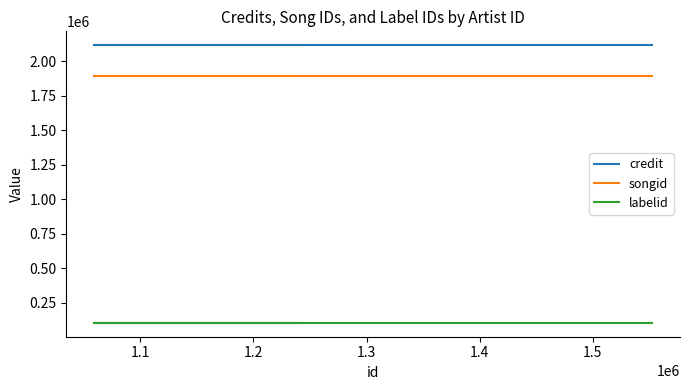

Read the credit value at 1.2.

2114610